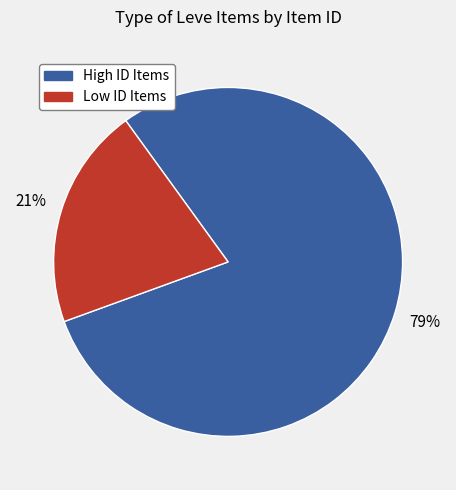

To the nearest percent, what is the average slice percentage?

50%